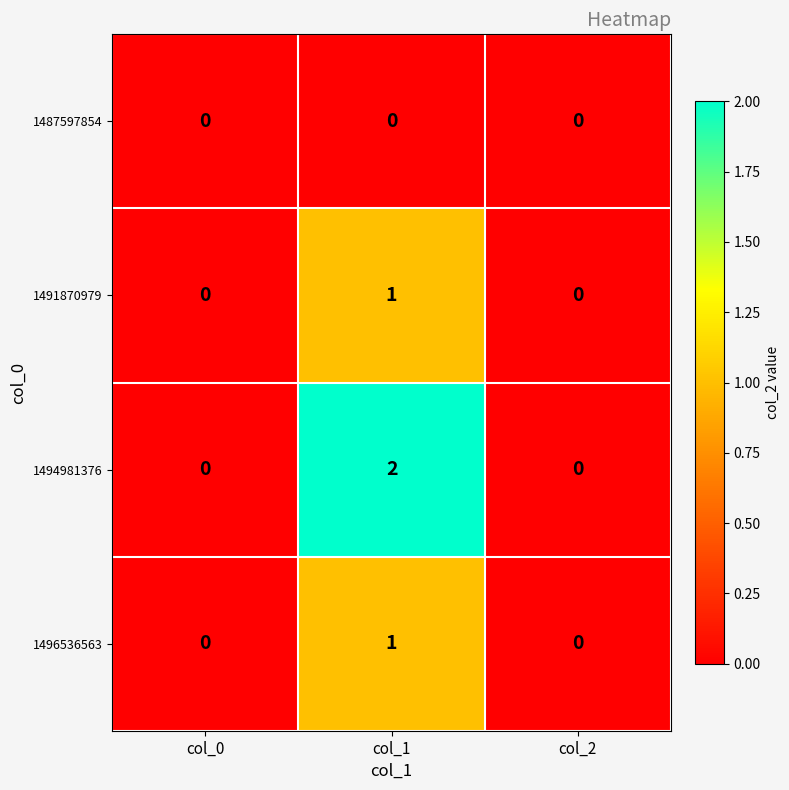

Count the number of data series in this chart.

4